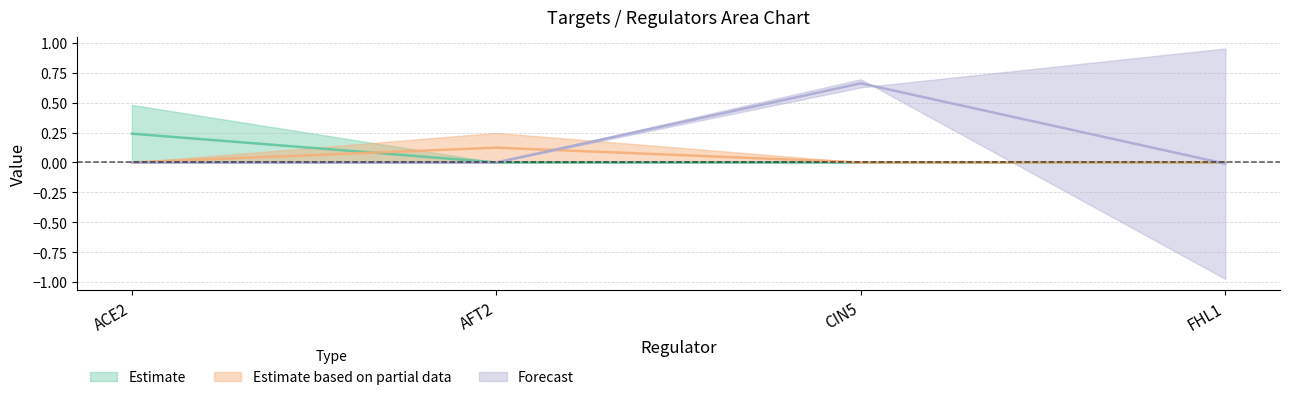

List the labels in order of ACE2 value, smallest first.

AFT2, CIN5, FHL1, ACE2